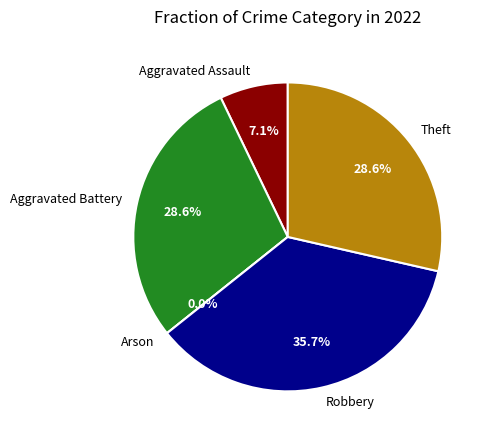

True or false: Theft accounts for 29% of the total.

True